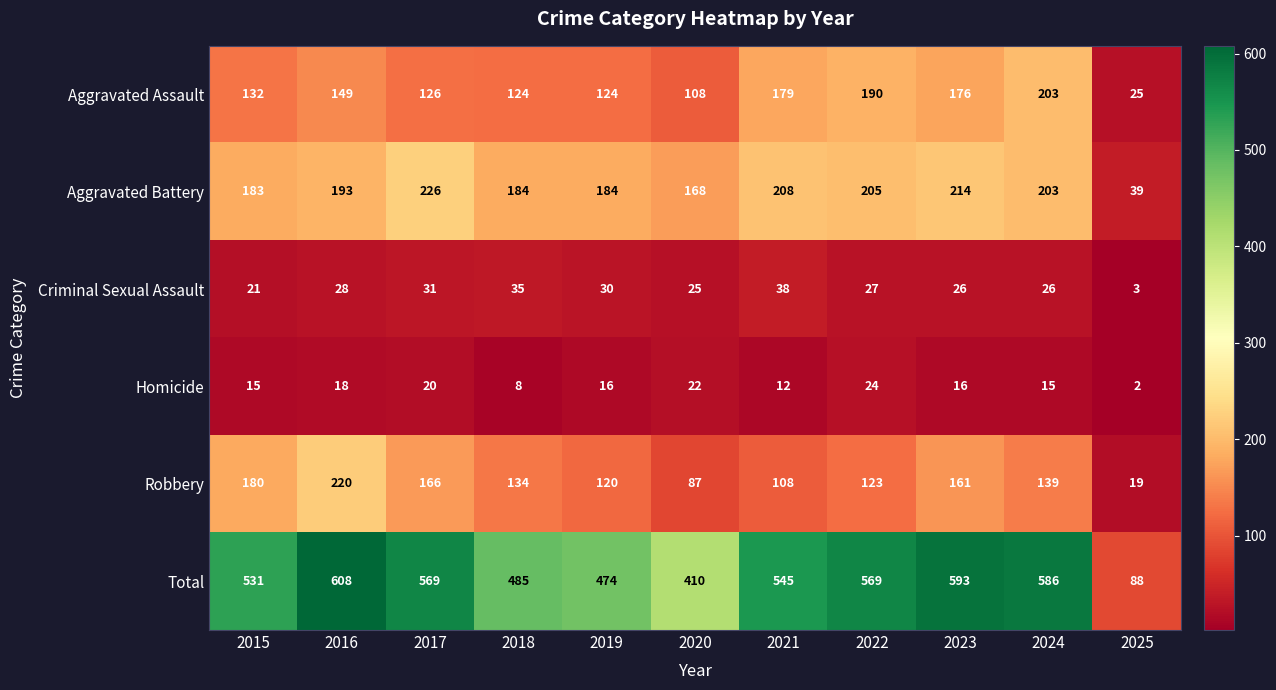

The value of Robbery at 2023 is 161. True or false?

True